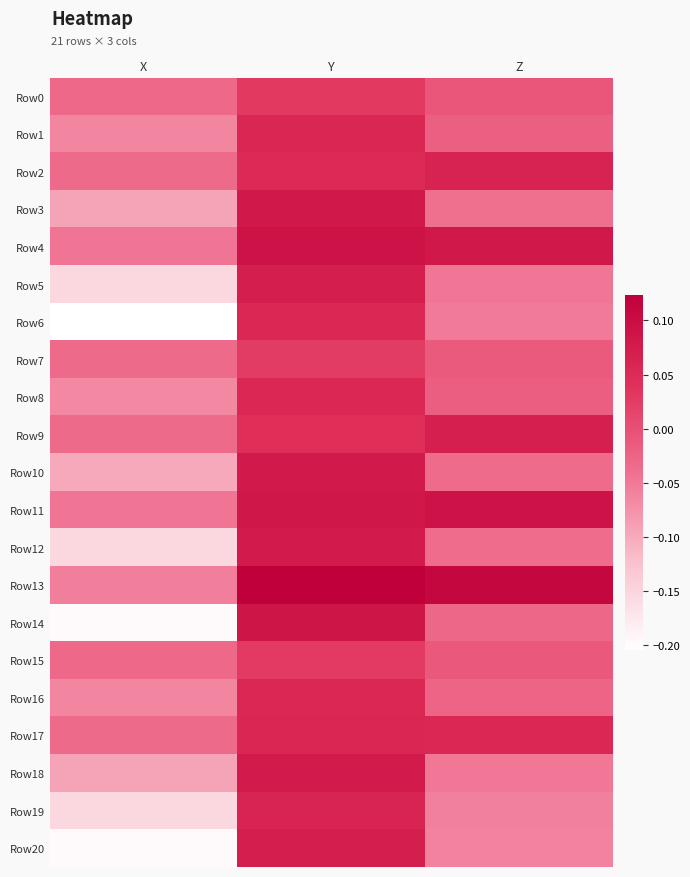

Between X and Y, which series saw the biggest shift?

Row14